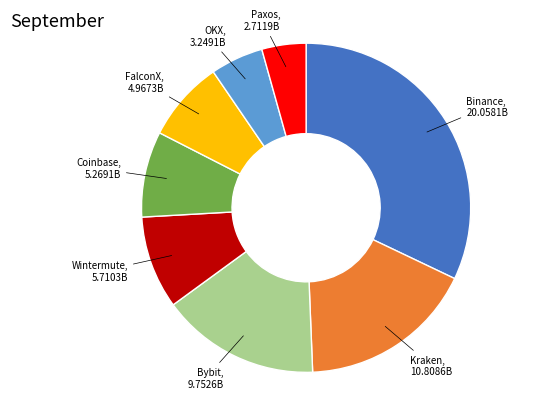

Is there any slice that represents more than half of the pie?

No